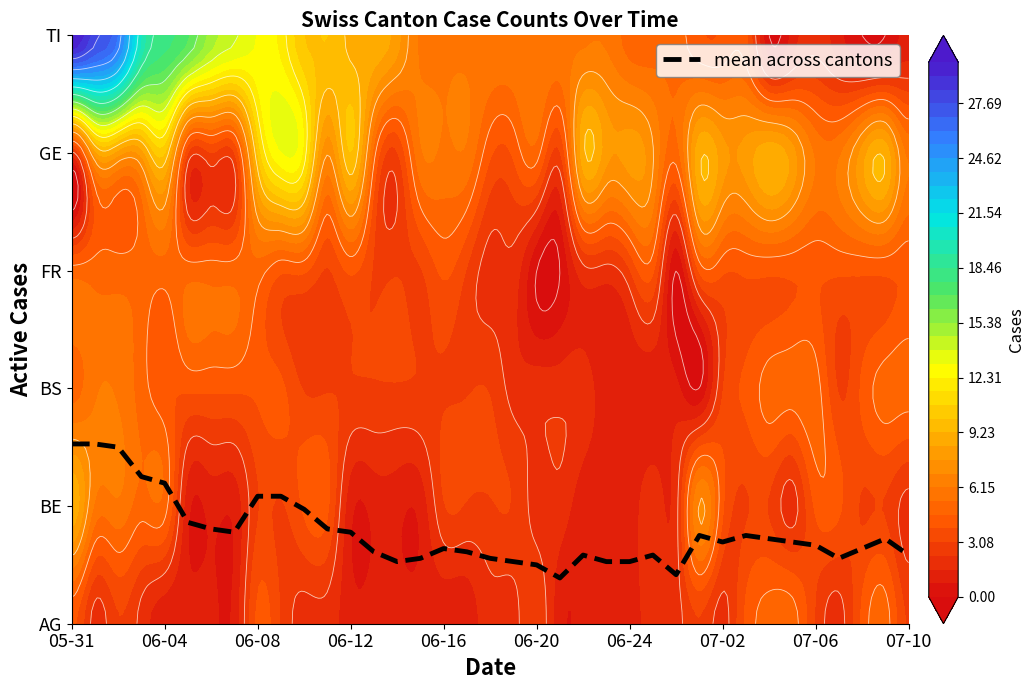

The chart shows a value of 0.3 at 21. True or false?

False